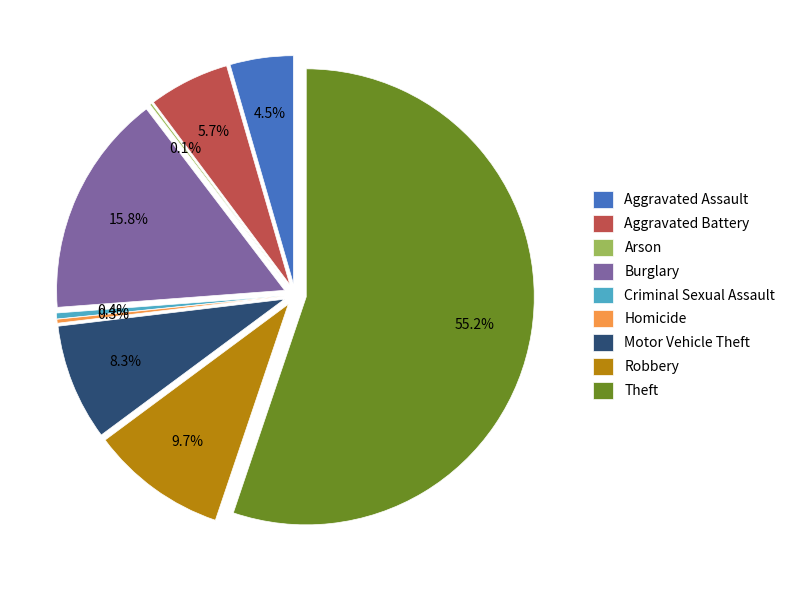

Does Theft account for over 50% of the chart?

Yes